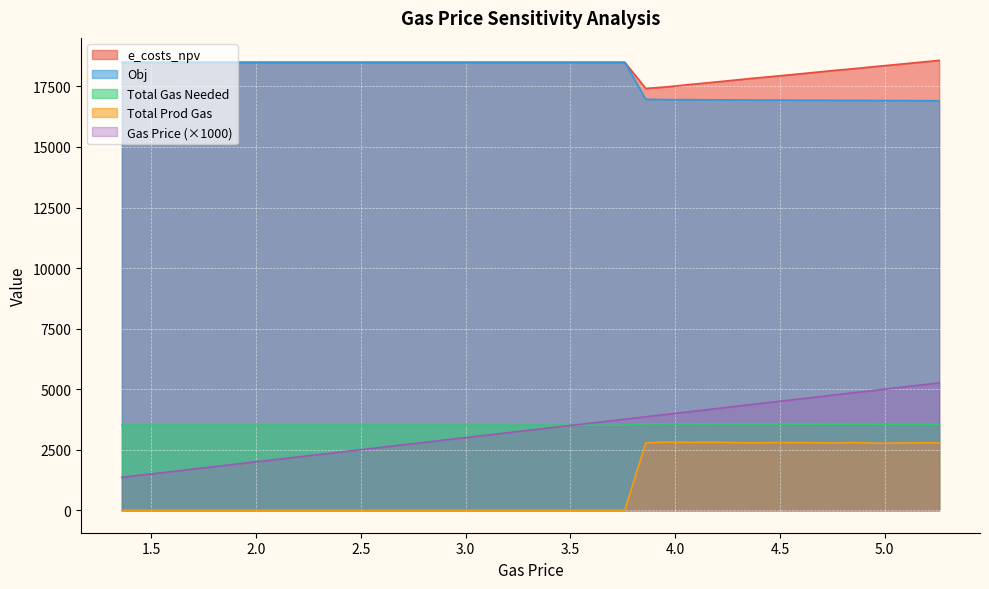

Rank the series at 25 from lowest to highest value.

Total Prod Gas, Total Gas Needed, Gas Price, Obj, e_costs_npv